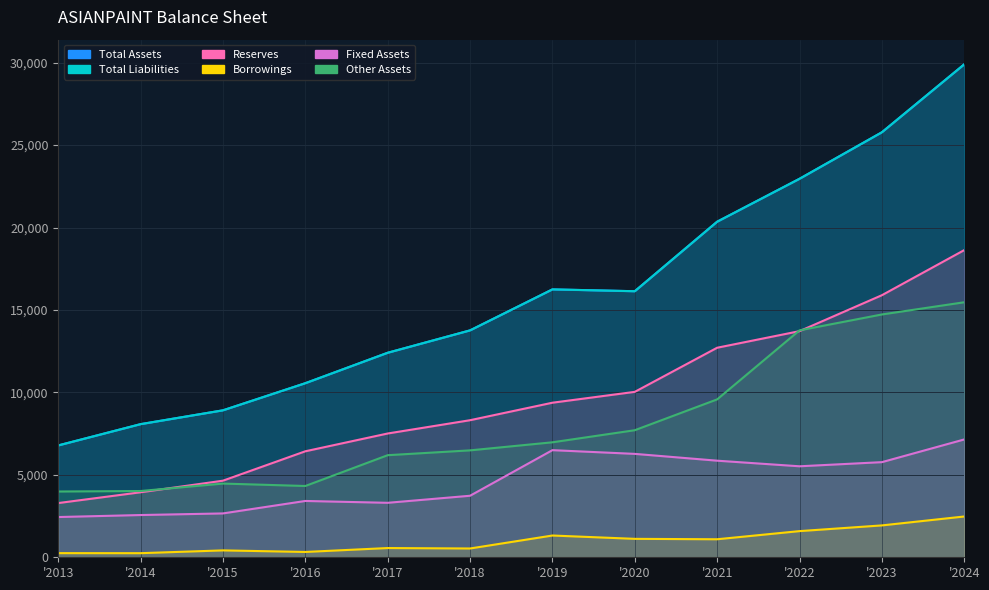

True or false: Borrowings has more than 0 interior local peaks.

True